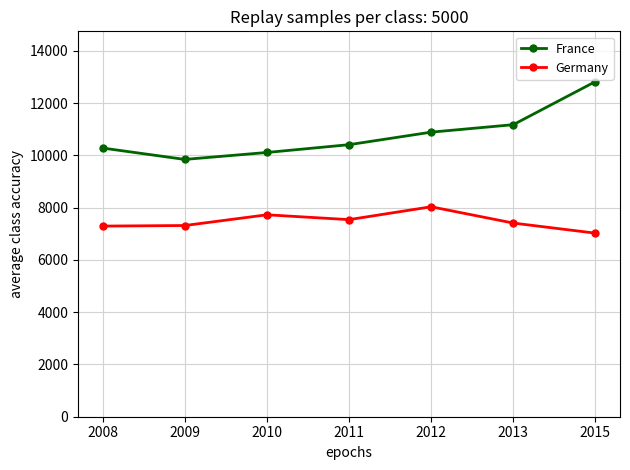

What are all the series names shown in the legend?

France, Germany